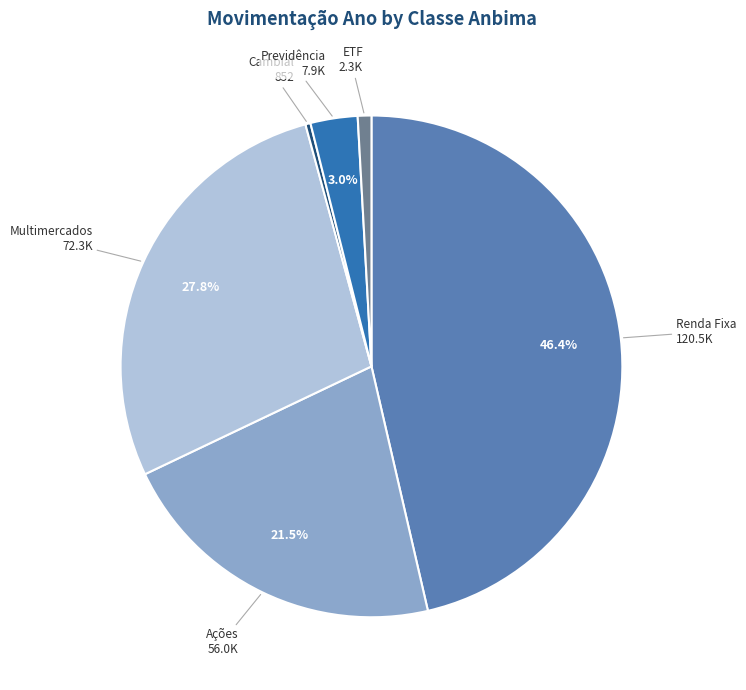

Is there any slice that represents more than half of the pie?

No